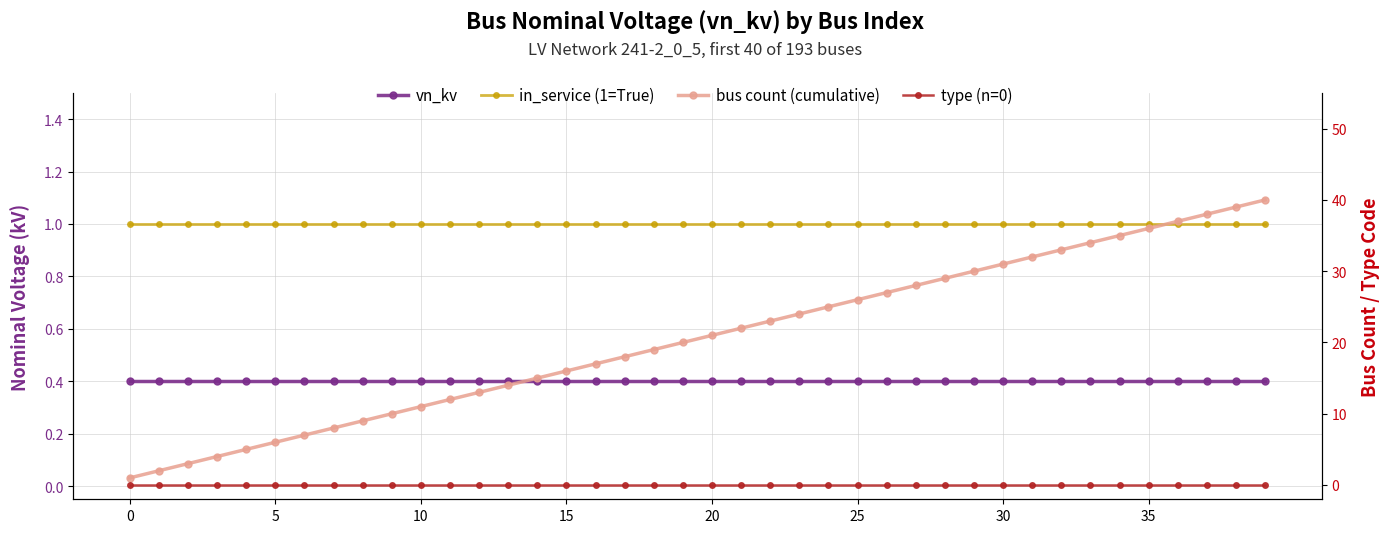

How many distinct data groups are displayed?

4